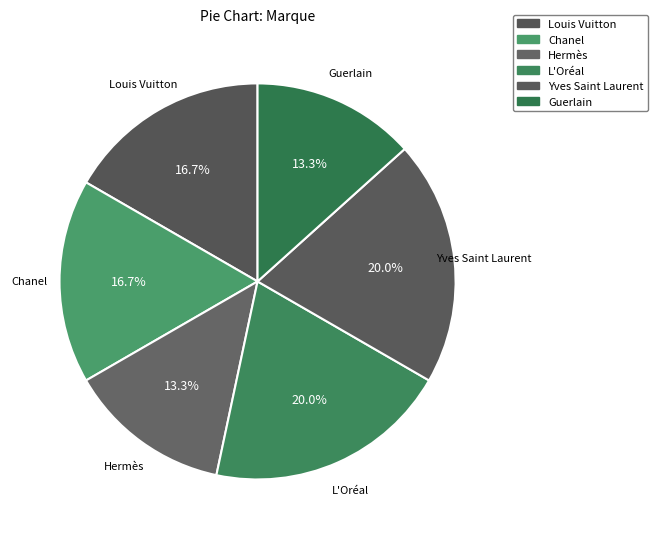

Count the number of slices in the pie.

6